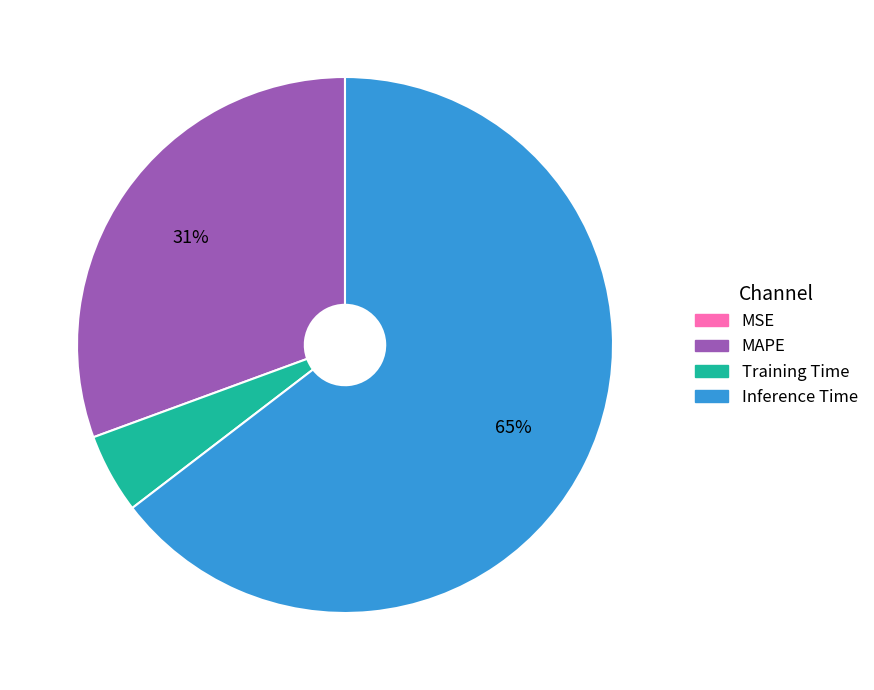

To the nearest percent, what portion does MAPE represent?

31%